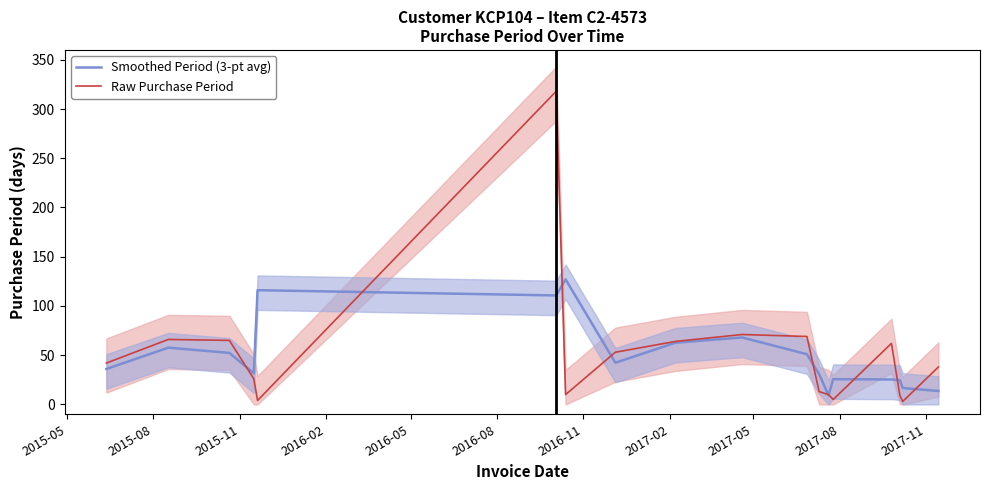

How many values in the Smoothed Period (3-pt avg) series exceed 42?

9